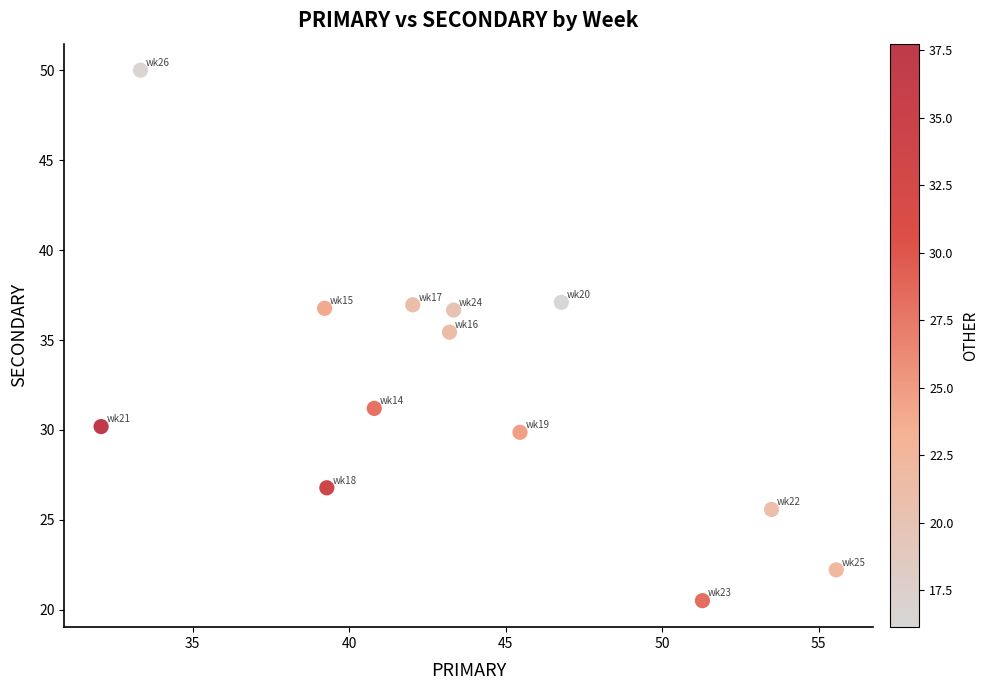

What Y value in the scatter plot is closest to 35?

35.4